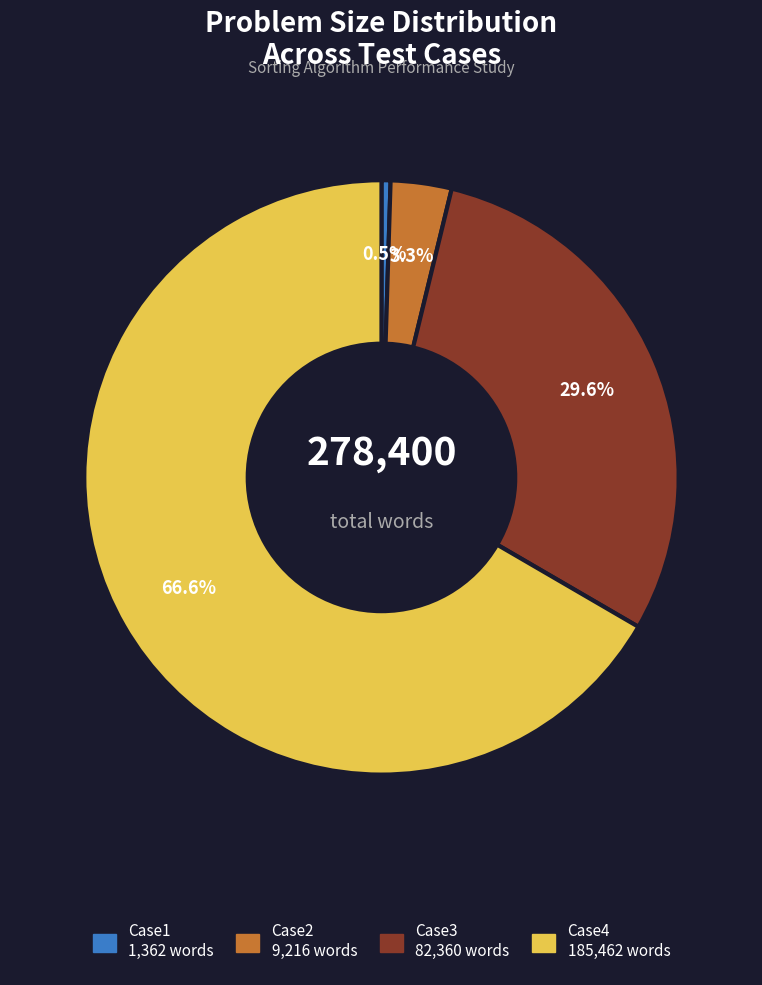

Approximately how many times larger is the value at Case4 compared to Case1?

136.2